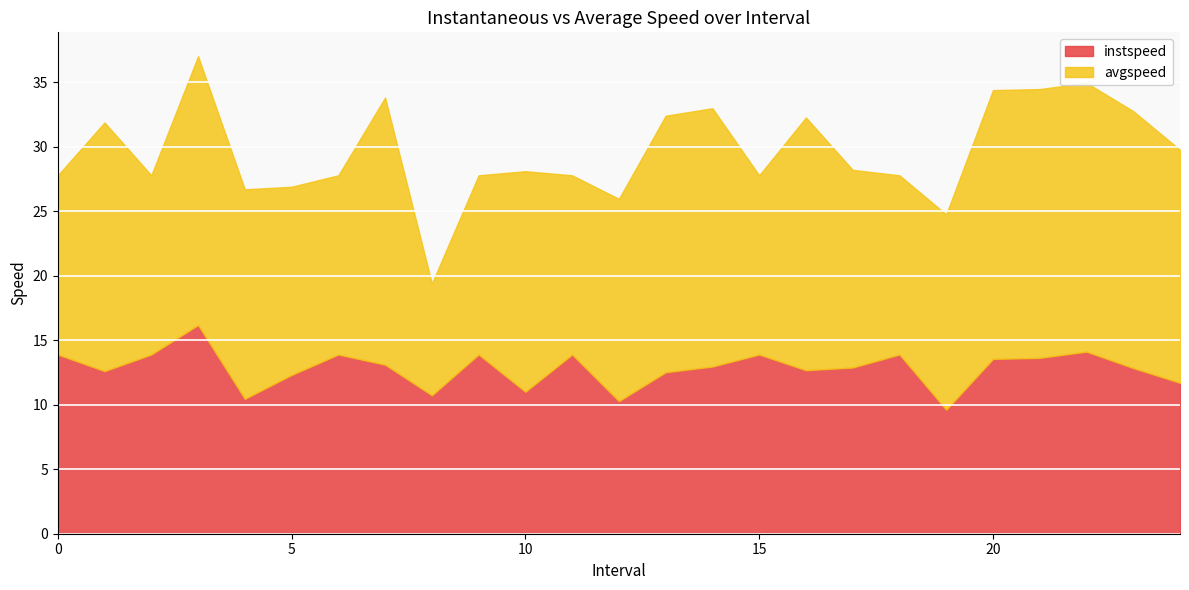

What is the minimum value shown in the chart?

8.7